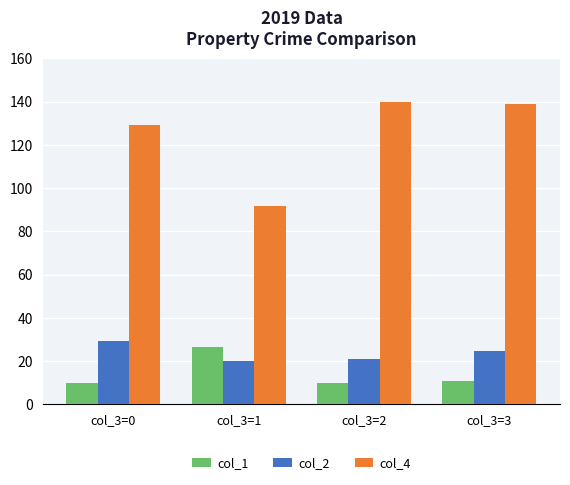

What is the sum of all col_2 values?

94.6